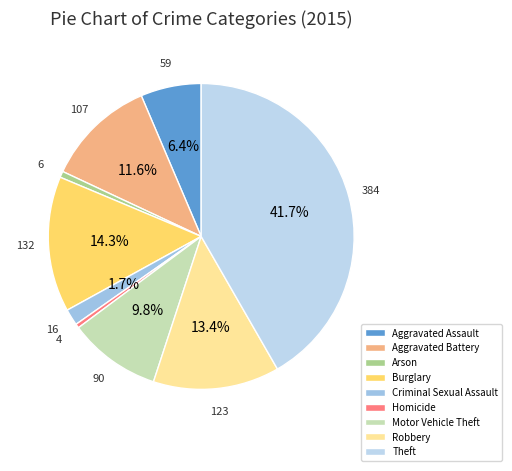

What is the largest slice in the pie chart?

Theft